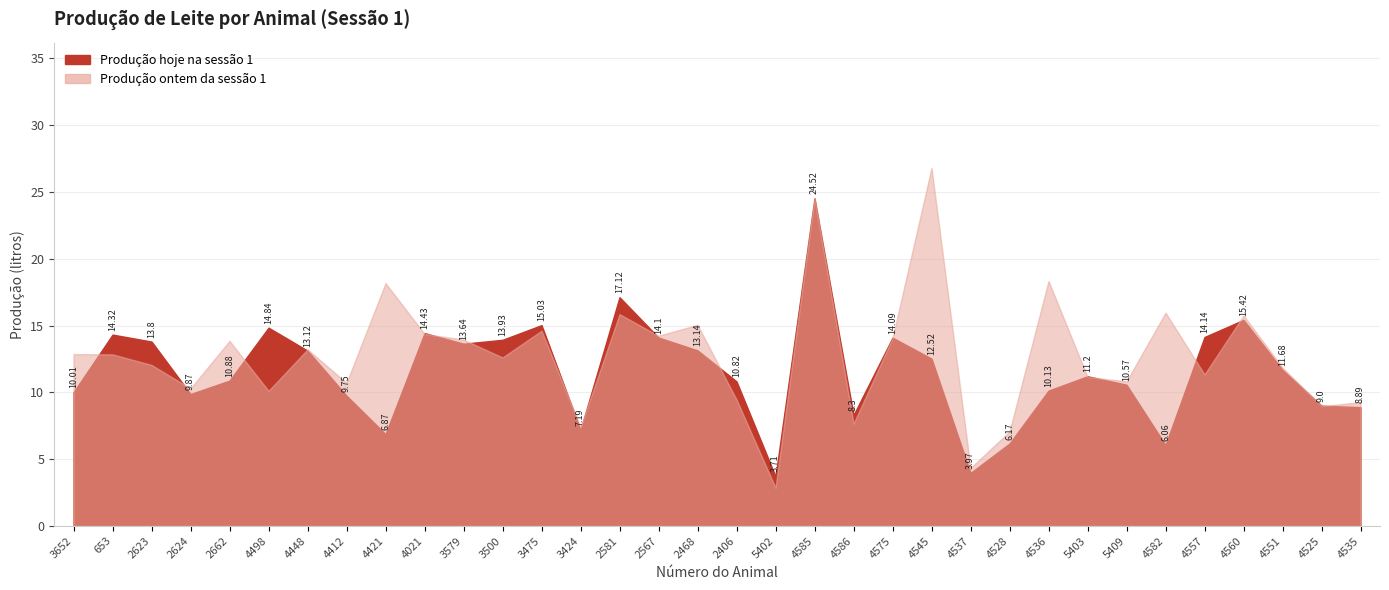

What is the difference between the highest and lowest values at 2567?

0.1